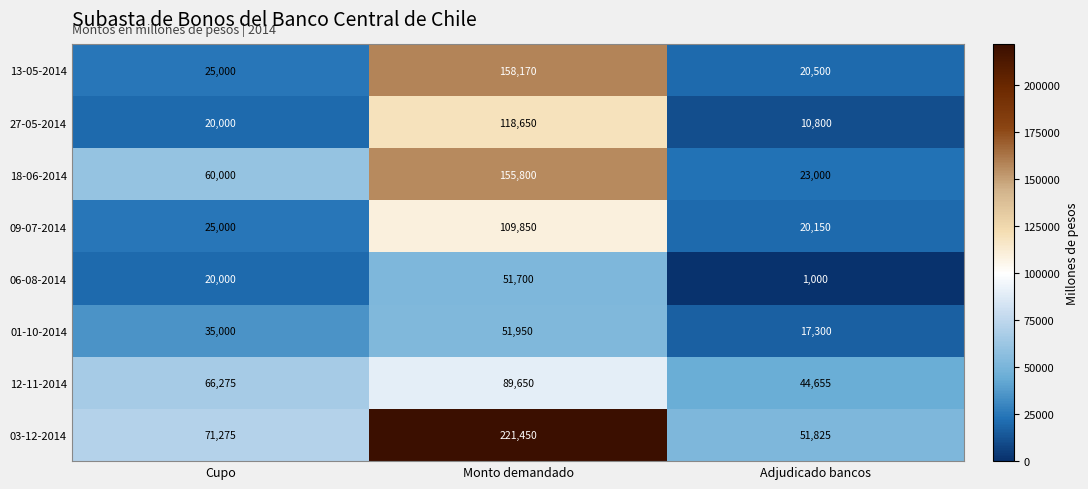

What is the approximate value of 18-06-2014 at Cupo?

60000